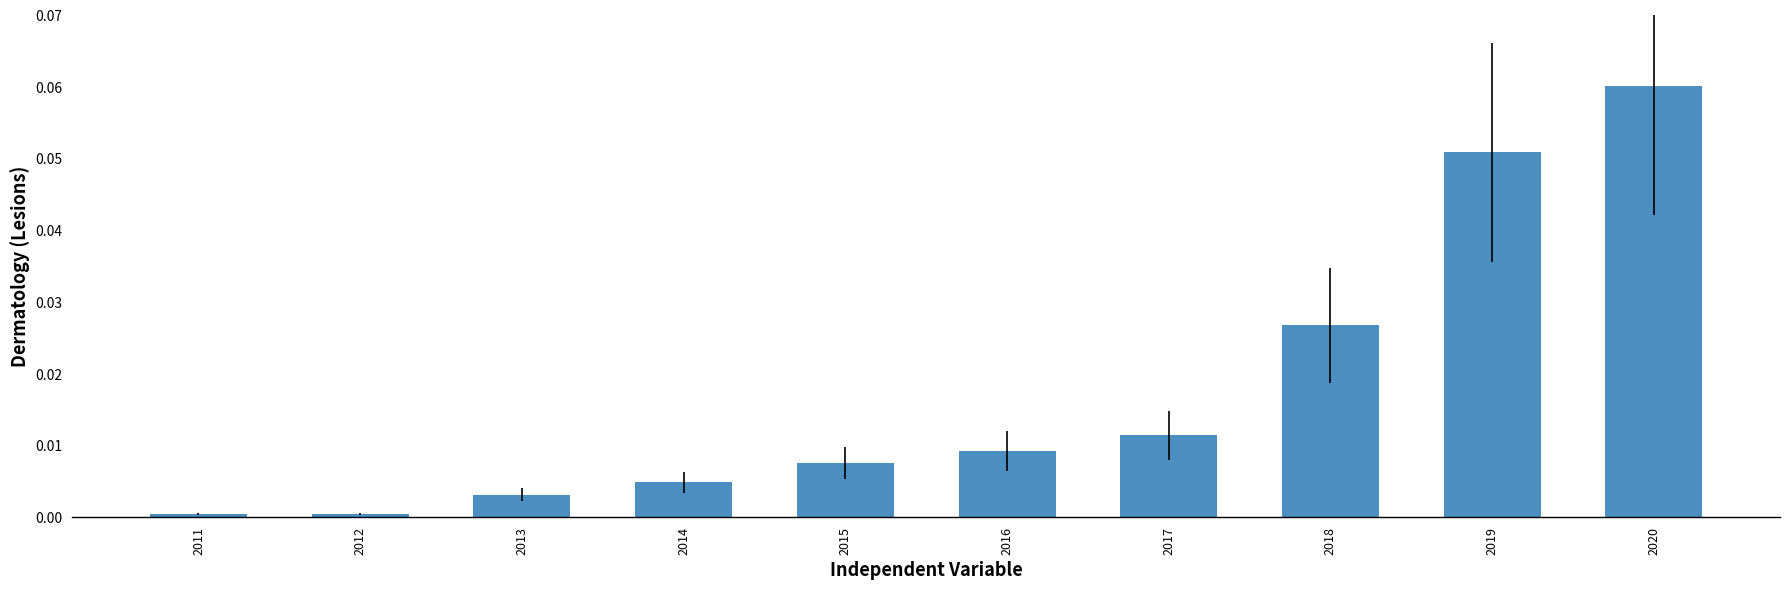

Is it true that the value at 2013 is 0.0?

True